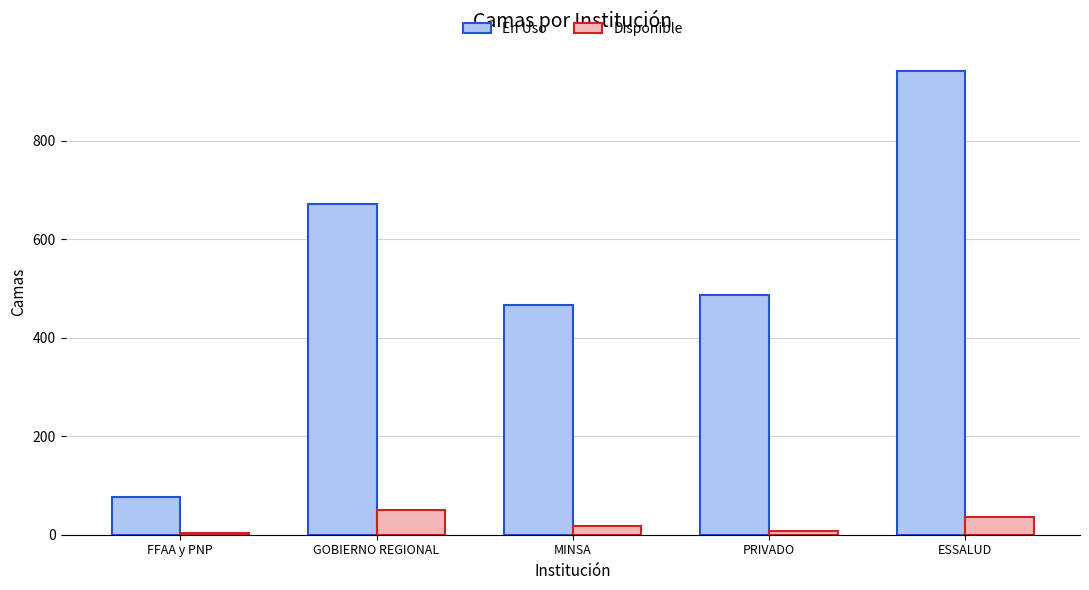

Reading left to right, transcribe all the data shown in this chart.

En Uso: FFAA y PNP=76	GOBIERNO REGIONAL=672	MINSA=466	PRIVADO=486	ESSALUD=941
Disponible: FFAA y PNP=3	GOBIERNO REGIONAL=50	MINSA=18	PRIVADO=8	ESSALUD=36